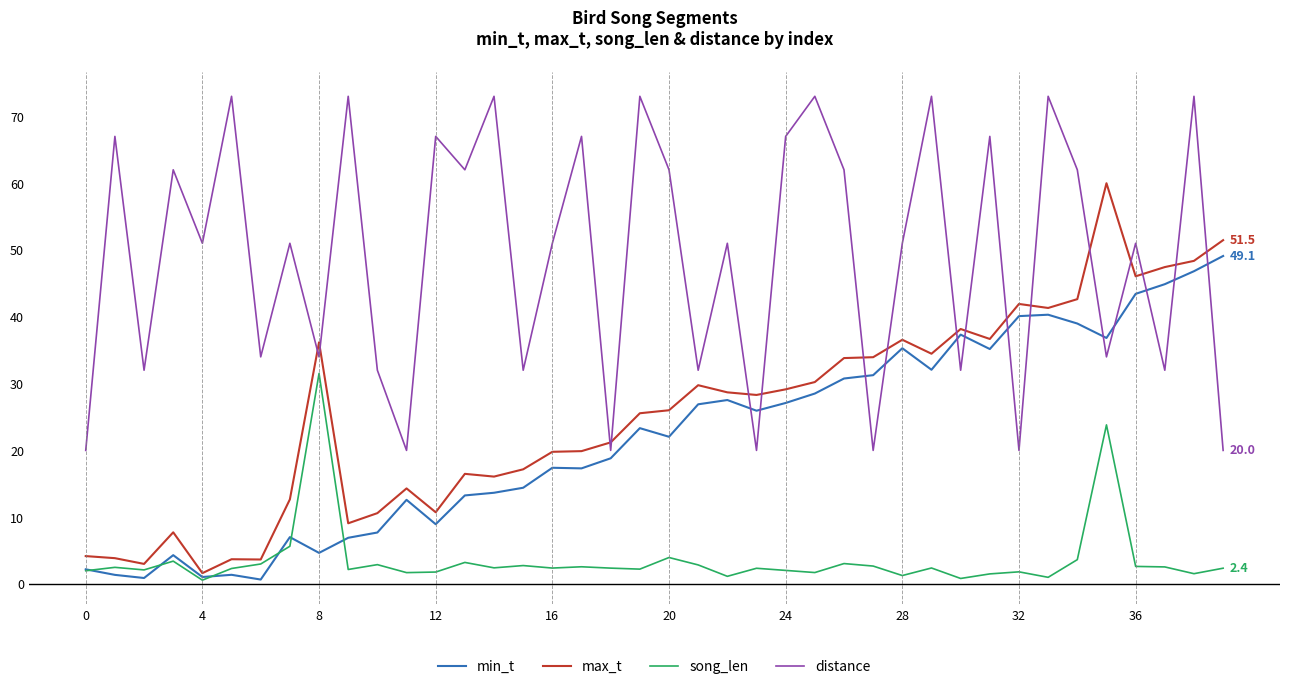

What is the maximum value shown in the chart?

73.0